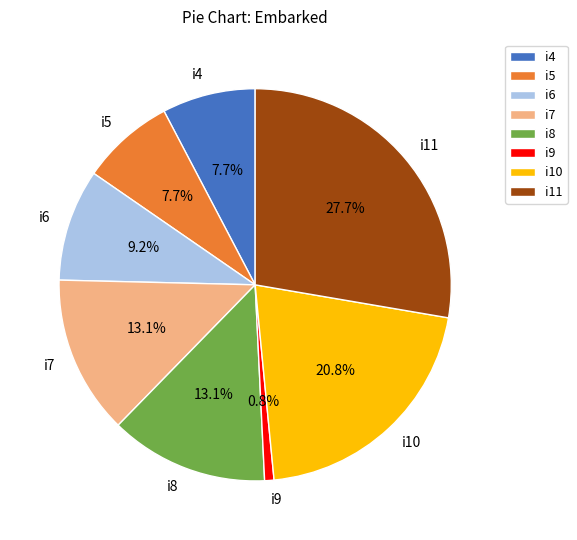

Is i8 the majority of the pie?

No